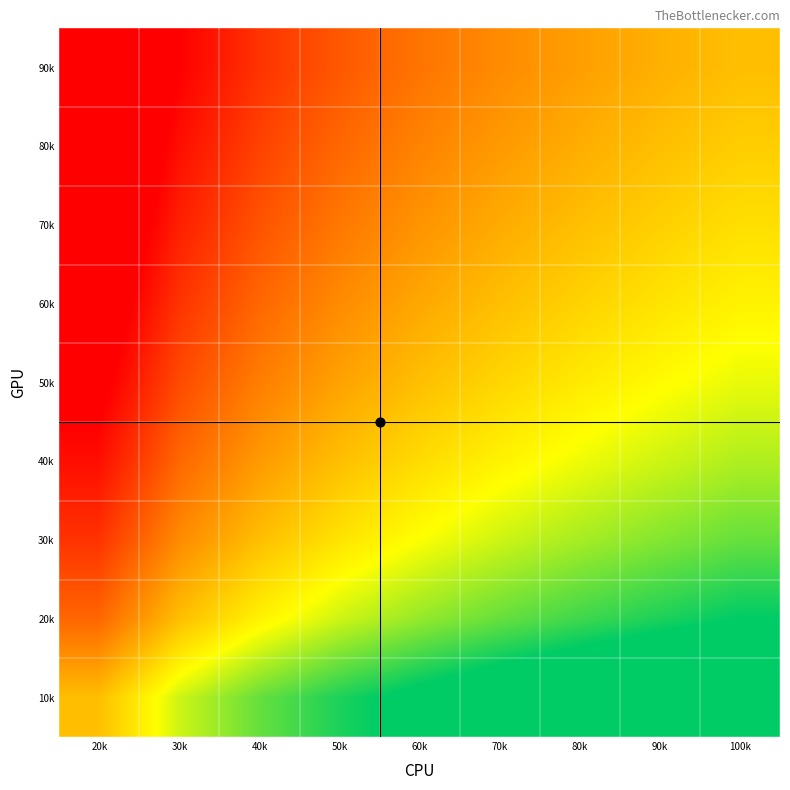

Count the number of data series in this chart.

9